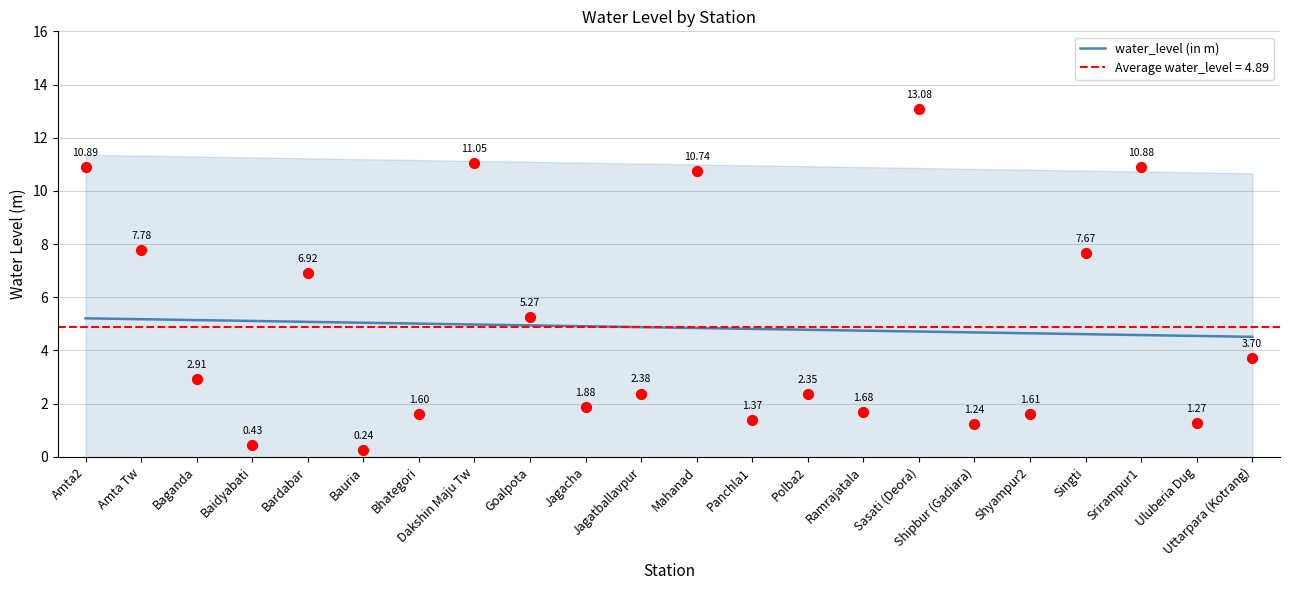

What is the change in value from Amta Tw to Dakshin Maju Tw?

-0.2